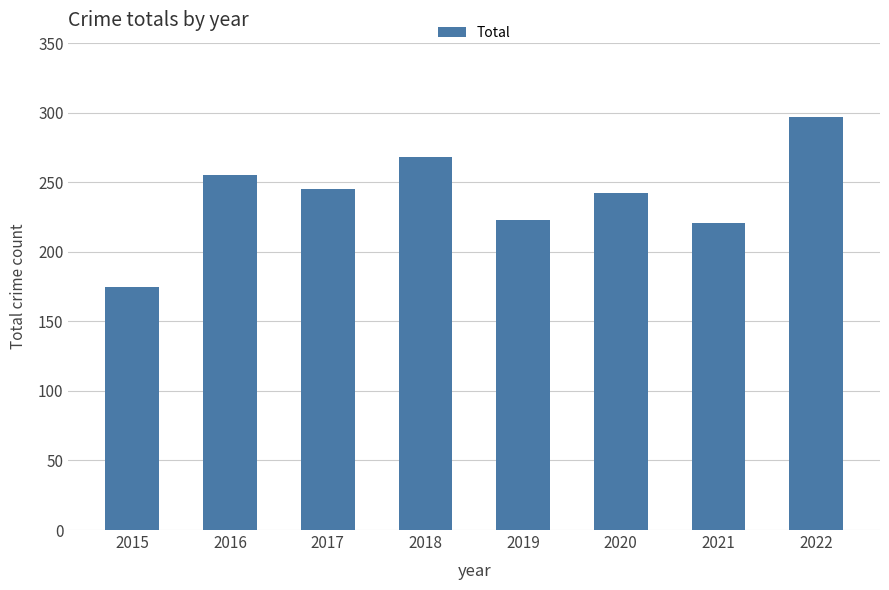

What is the approximate value at 2021, to the nearest 10?

220